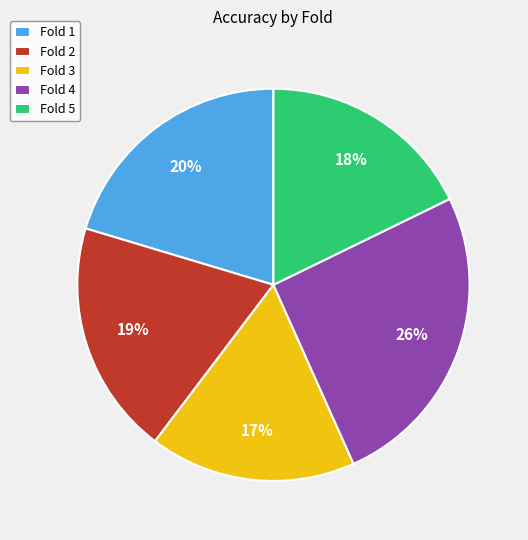

Is it true that Fold 3 is 17% of the pie?

True